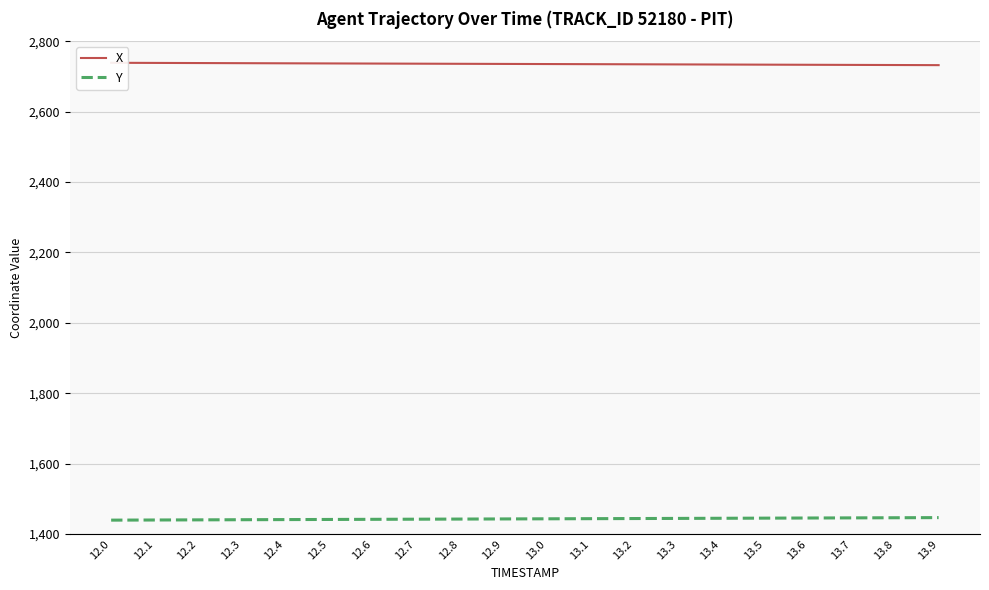

Rank the series at 12.3 from lowest to highest value.

Y, X